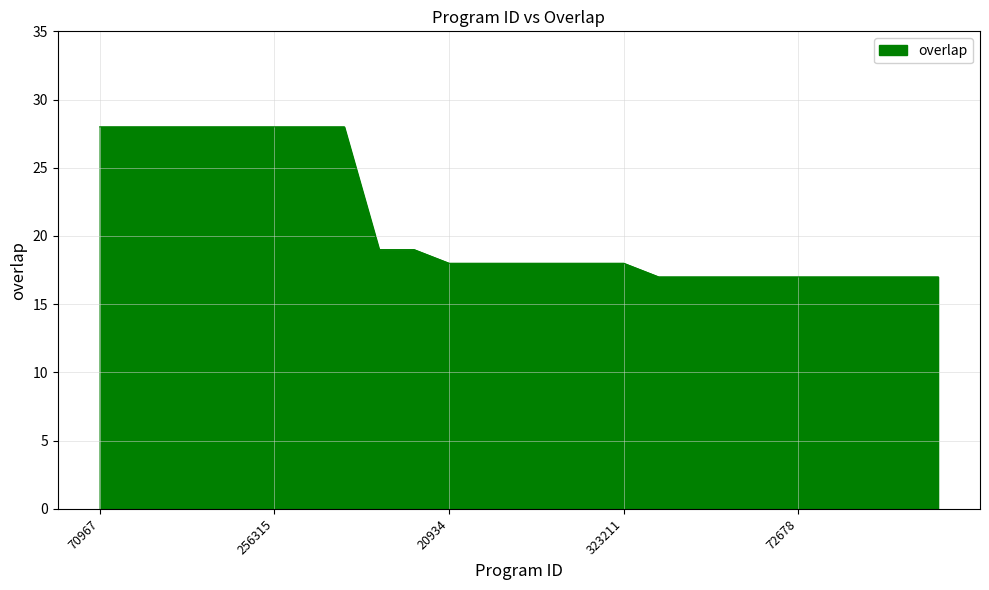

What is the difference between the maximum and minimum values?

11